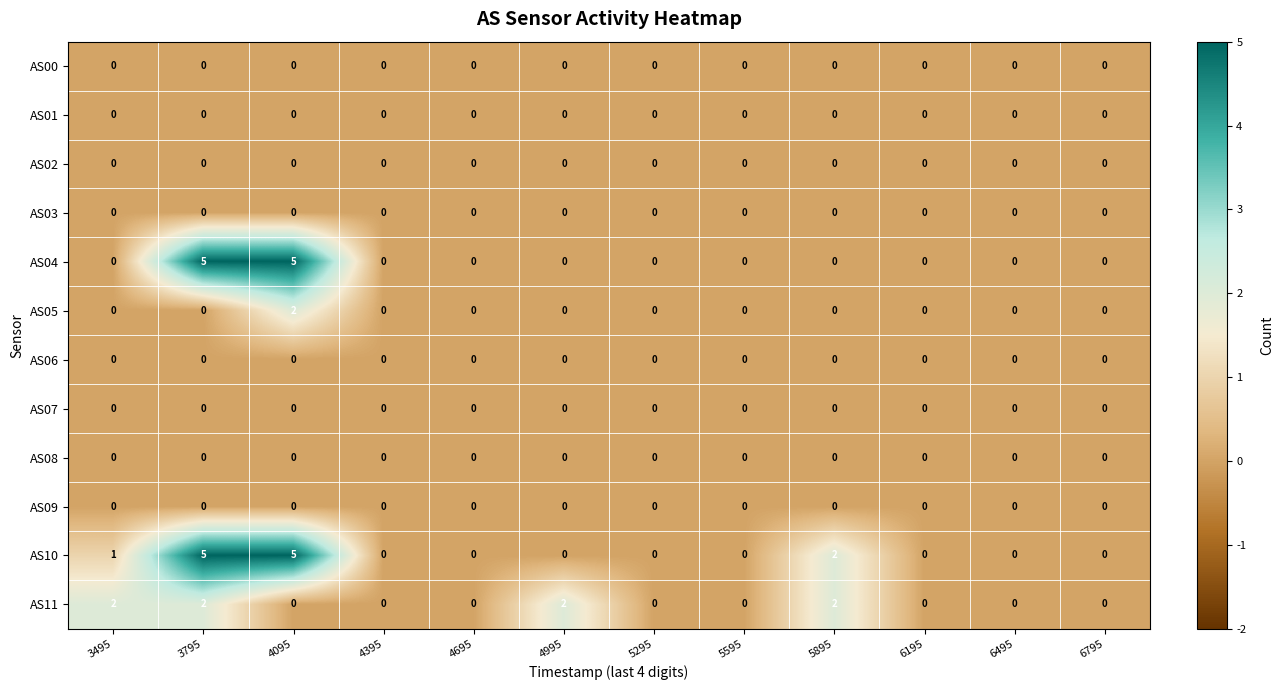

The AS07 series shows 0 at 4995. True or false?

True